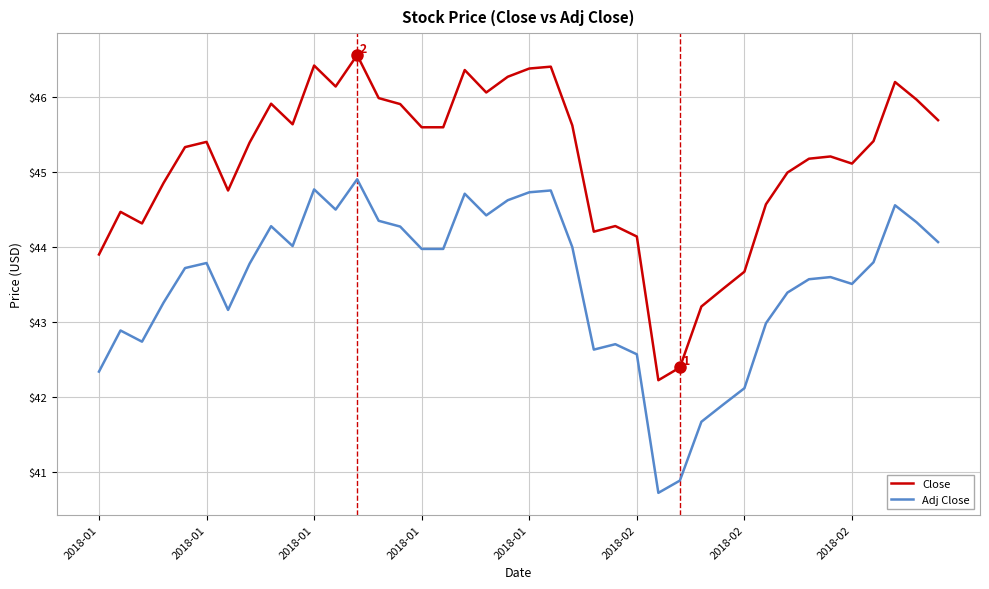

True or false: Adj Close and Close intersect in this chart.

False